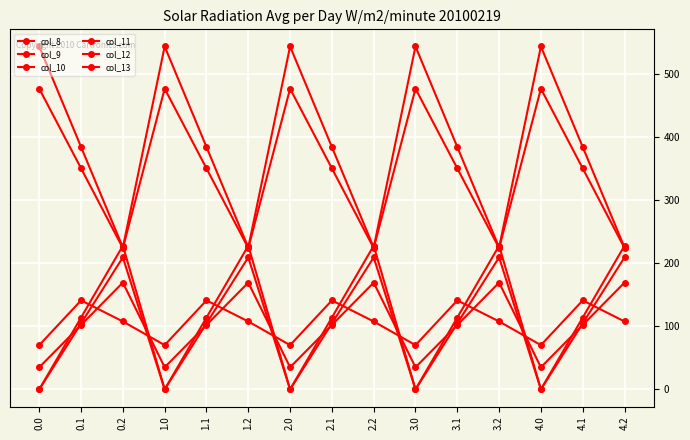

True or false: col_12 has a value of 614.9 at 1.1.

False